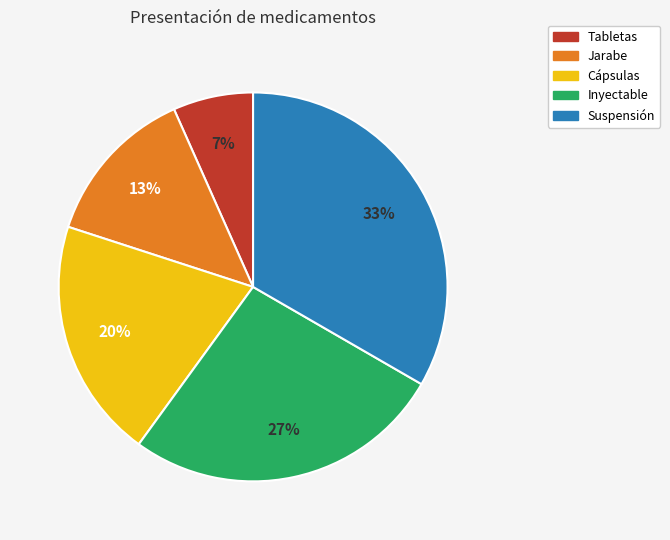

Between Tabletas and Suspensión, which is larger?

Suspensión